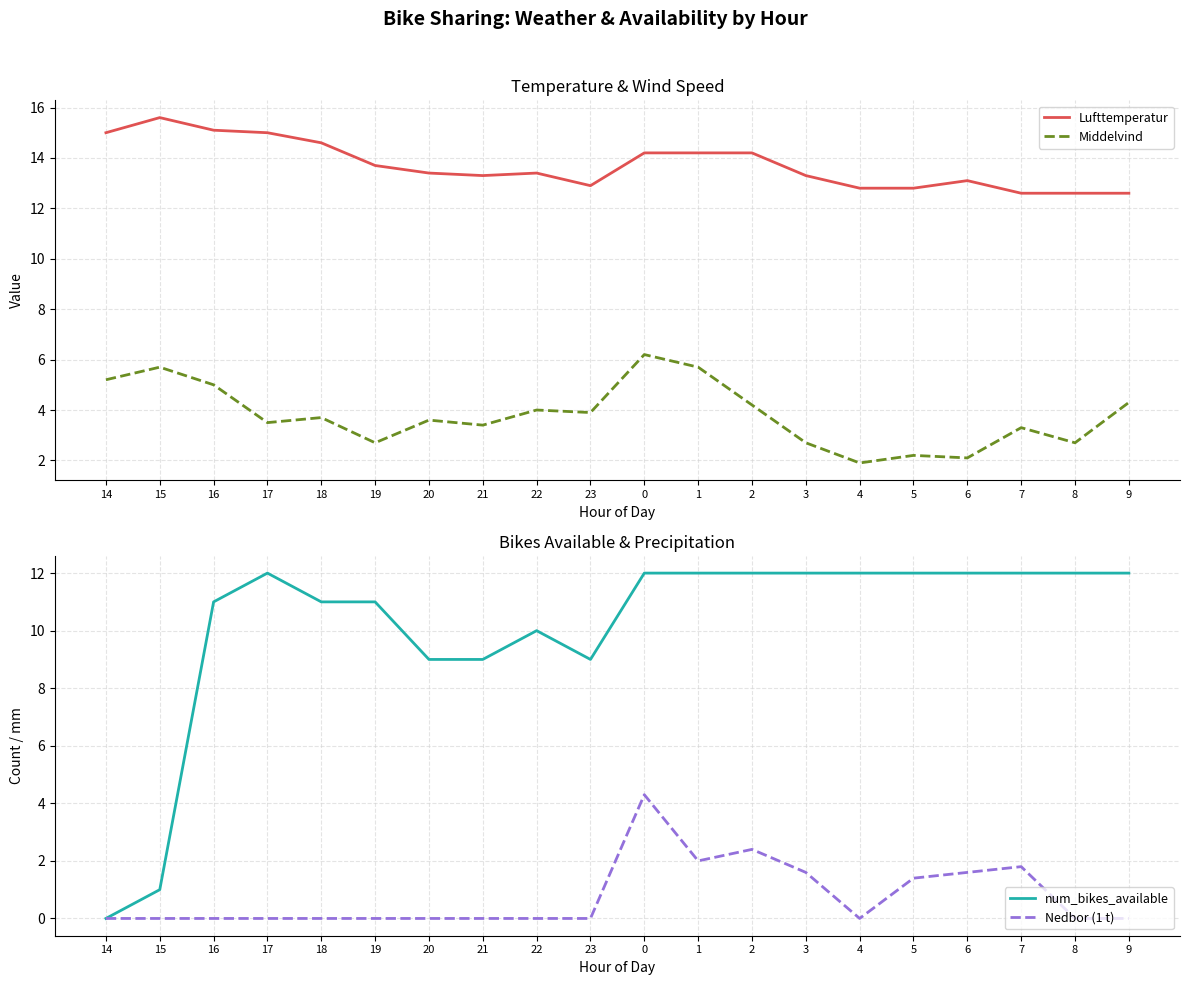

True or false: Nedbor (1 t) and Middelvind intersect in this chart.

False